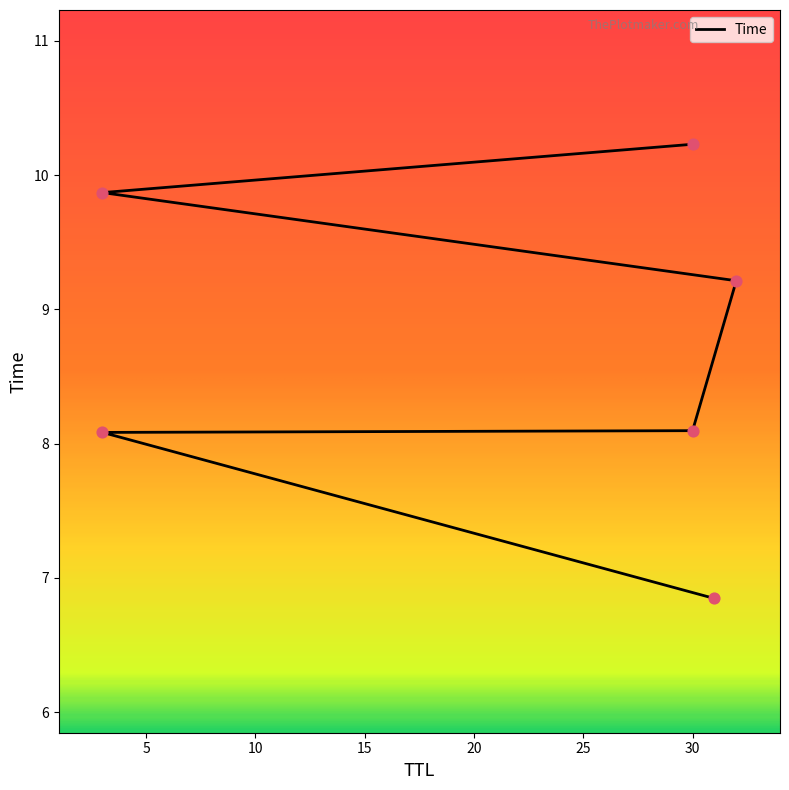

What is the change in value from 3 to 32?

+1.1